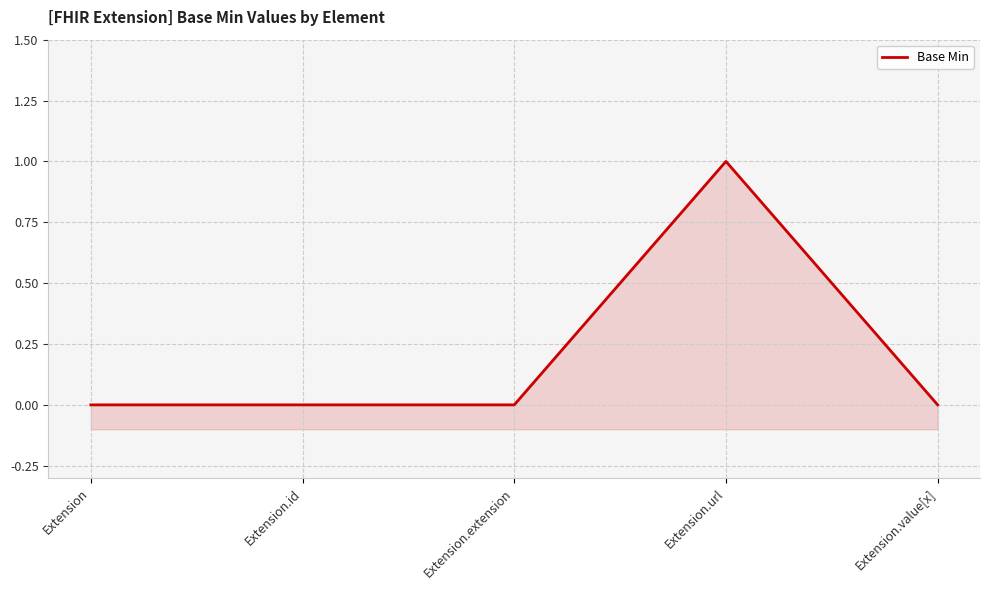

How many positive values are there?

1